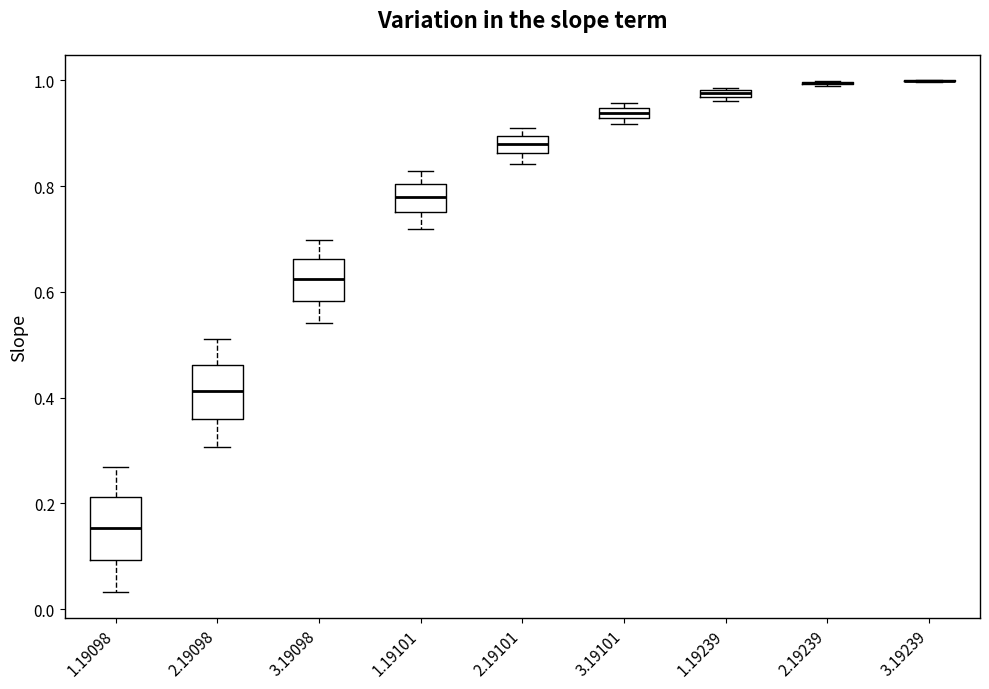

Where is the lower edge of the box at x = 3.19098 on the y-axis? The values are not printed on the chart, so give them approximately, as read against the axis.

0.58